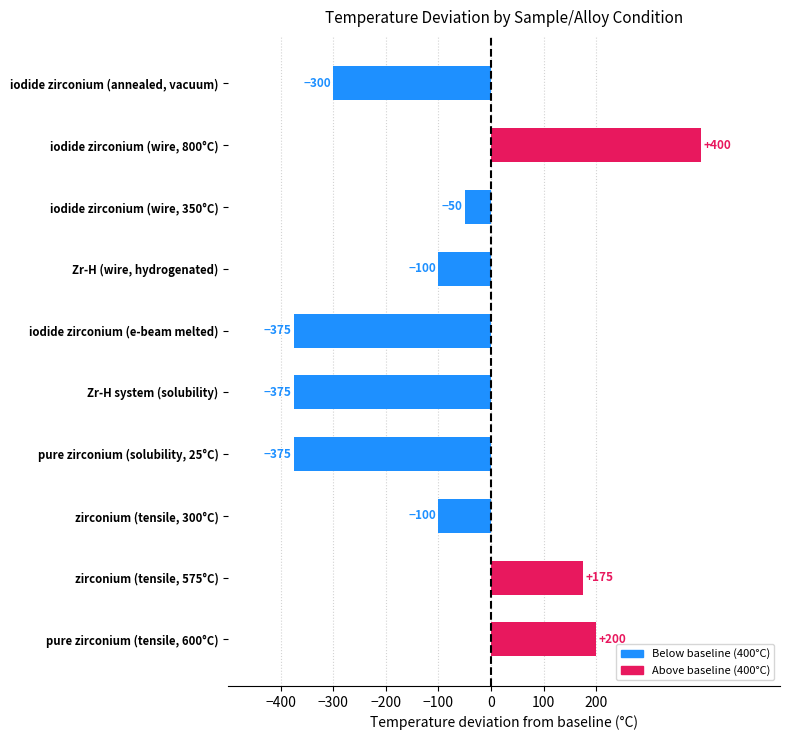

What is the greatest value displayed?

400